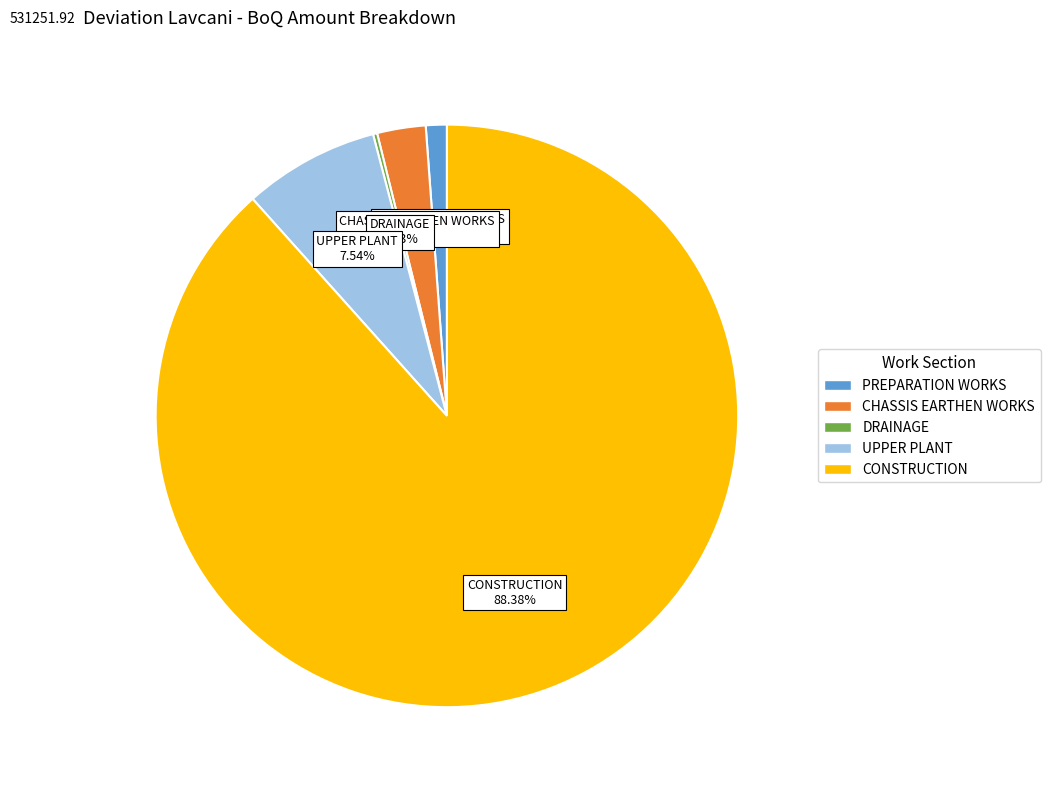

What is the largest slice in the pie chart?

CONSTRUCTION